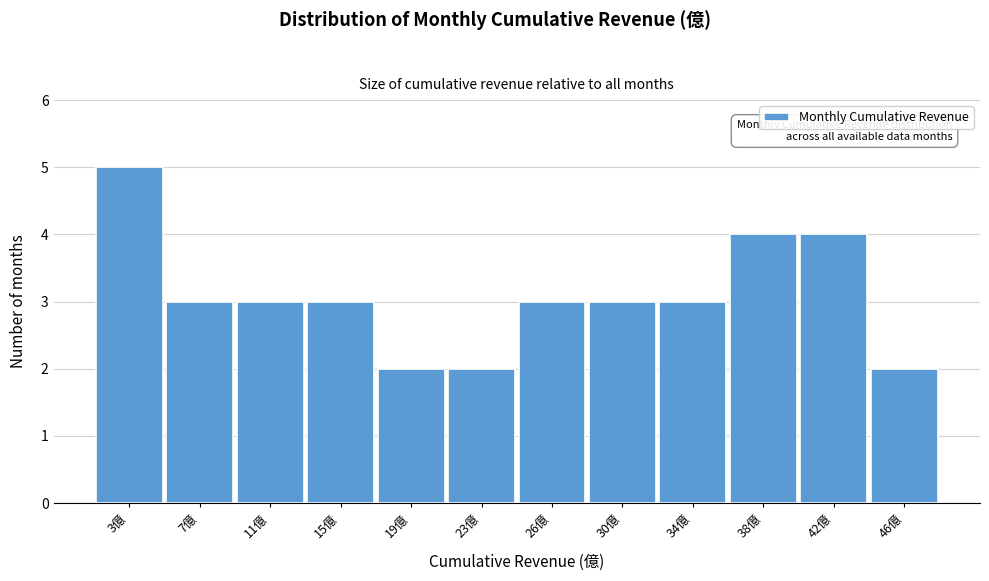

Reading left to right, what are all the values shown in this chart?

5	3	3	3	2	2	3	3	3	4	4	2